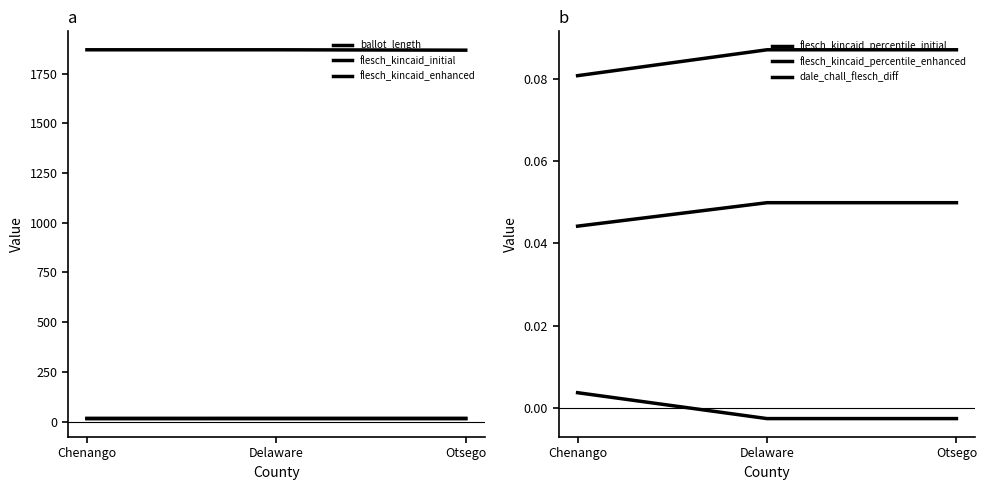

Is the value of flesch_kincaid_percentile_initial at Chenango greater than the value of ballot_length at Chenango?

No